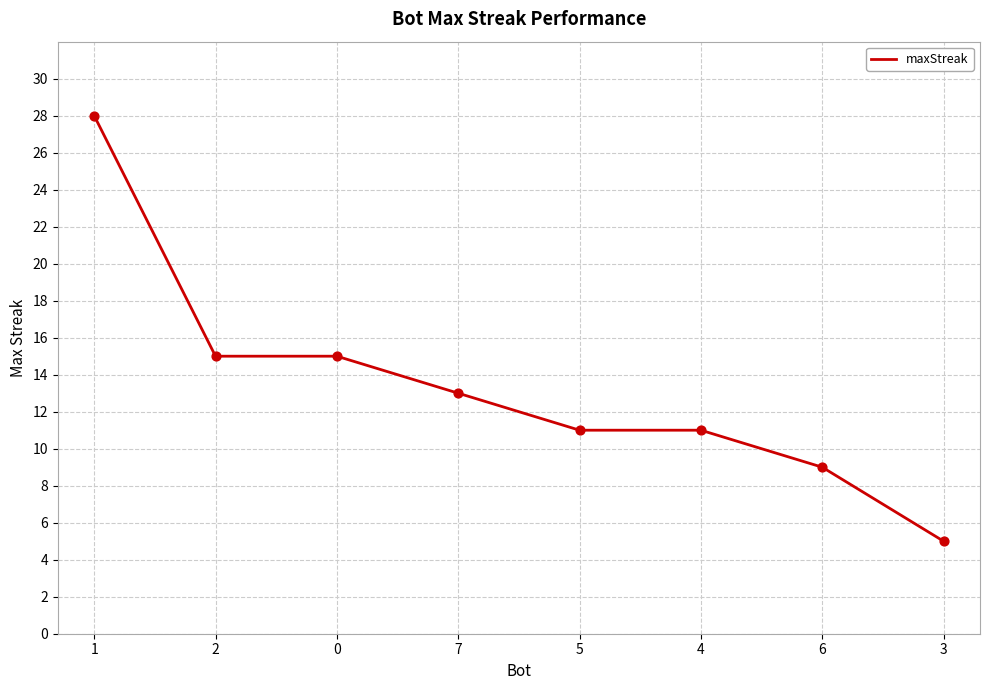

What is the change in value from 5 to 3?

-6